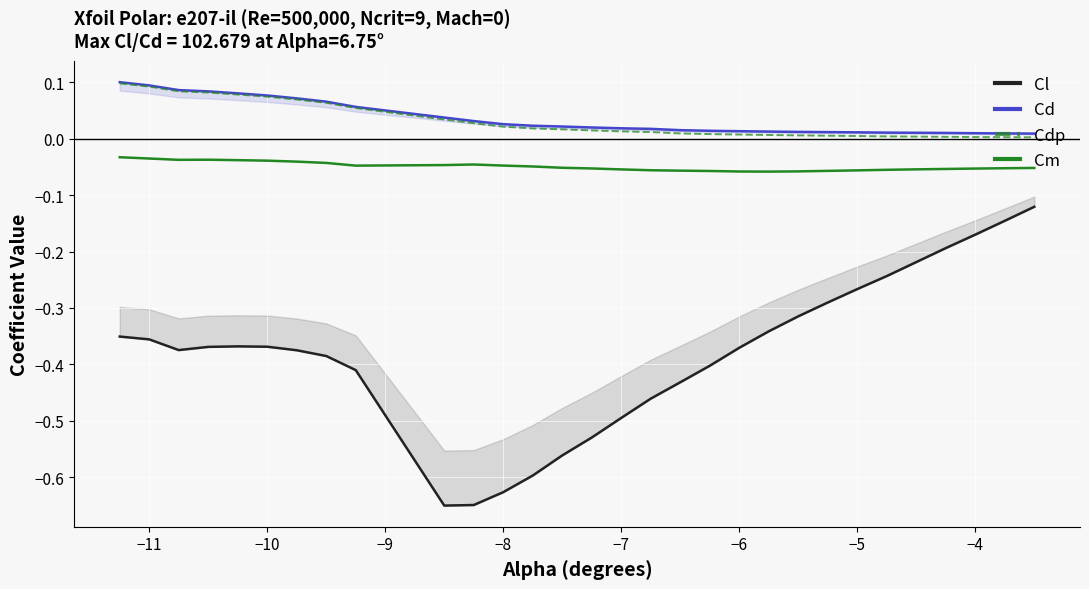

True or false: Cdp and Cm intersect in this chart.

False